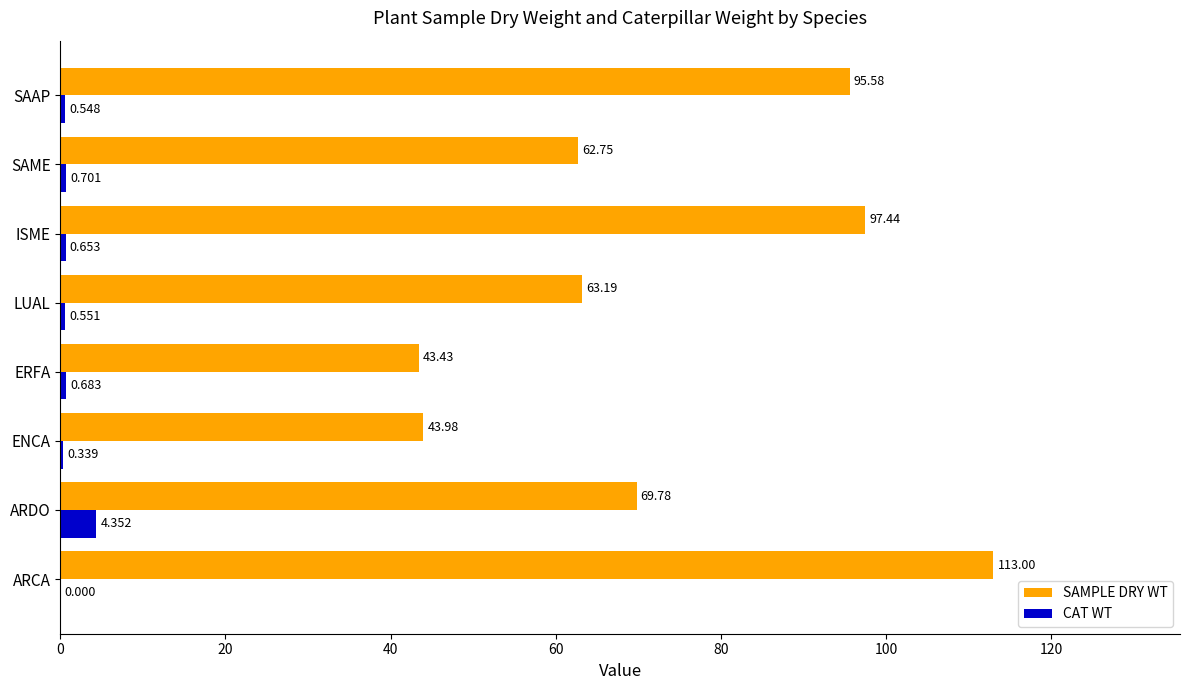

At which category is the sum across all series the highest?

ARCA